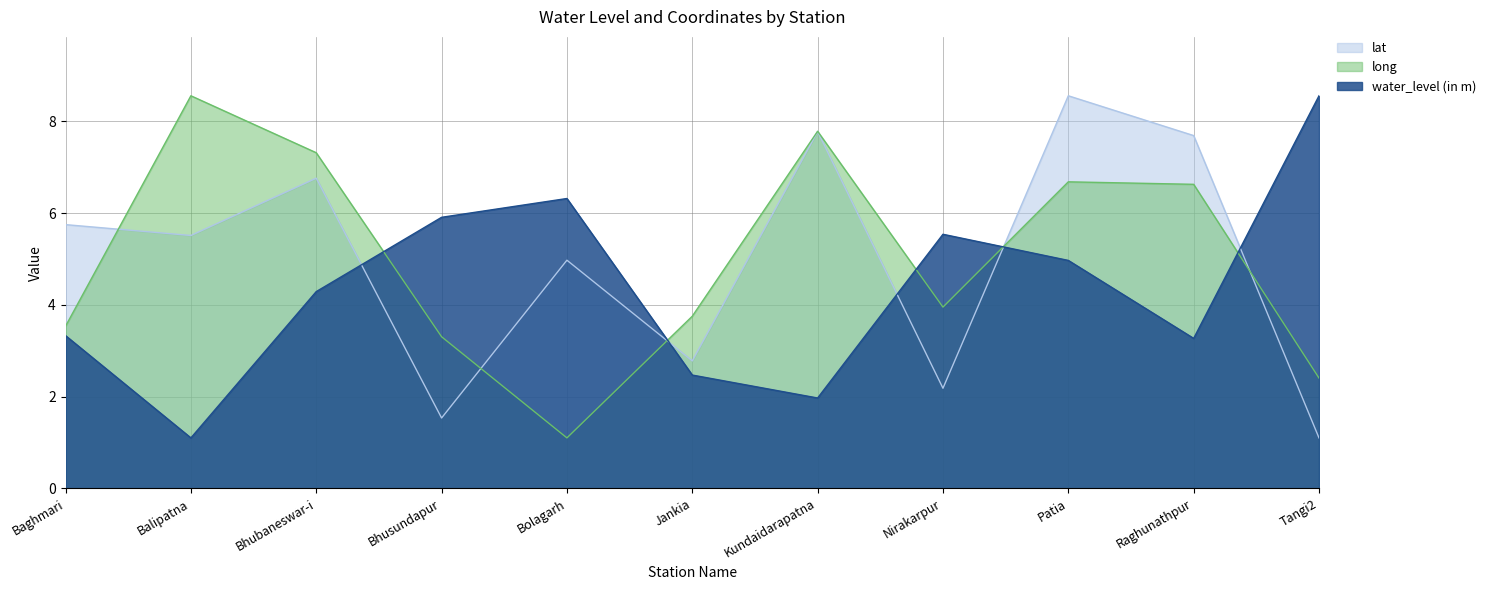

List the labels in order of water_level (in m) value, smallest first.

Balipatna, Kundaidarapatna, Jankia, Raghunathpur, Baghmari, Bhubaneswar-i, Patia, Nirakarpur, Bhusundapur, Bolagarh, Tangi2